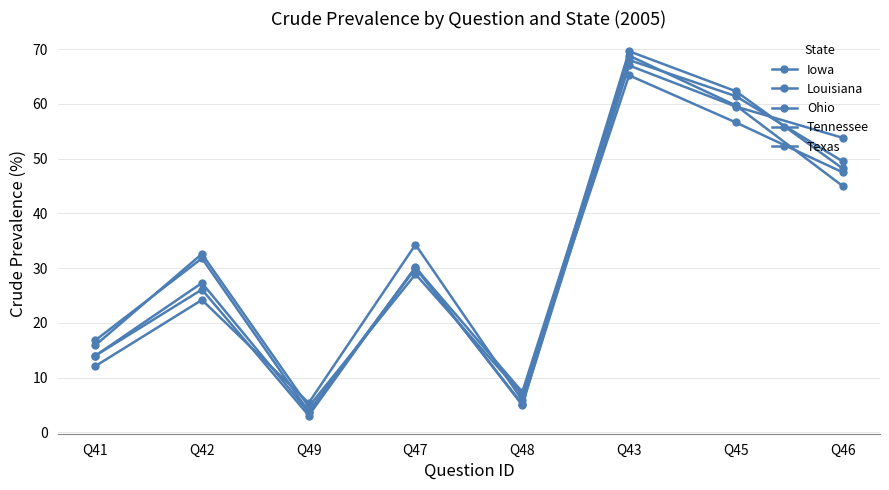

Is it true that Tennessee equals 3.1 at Q49?

True